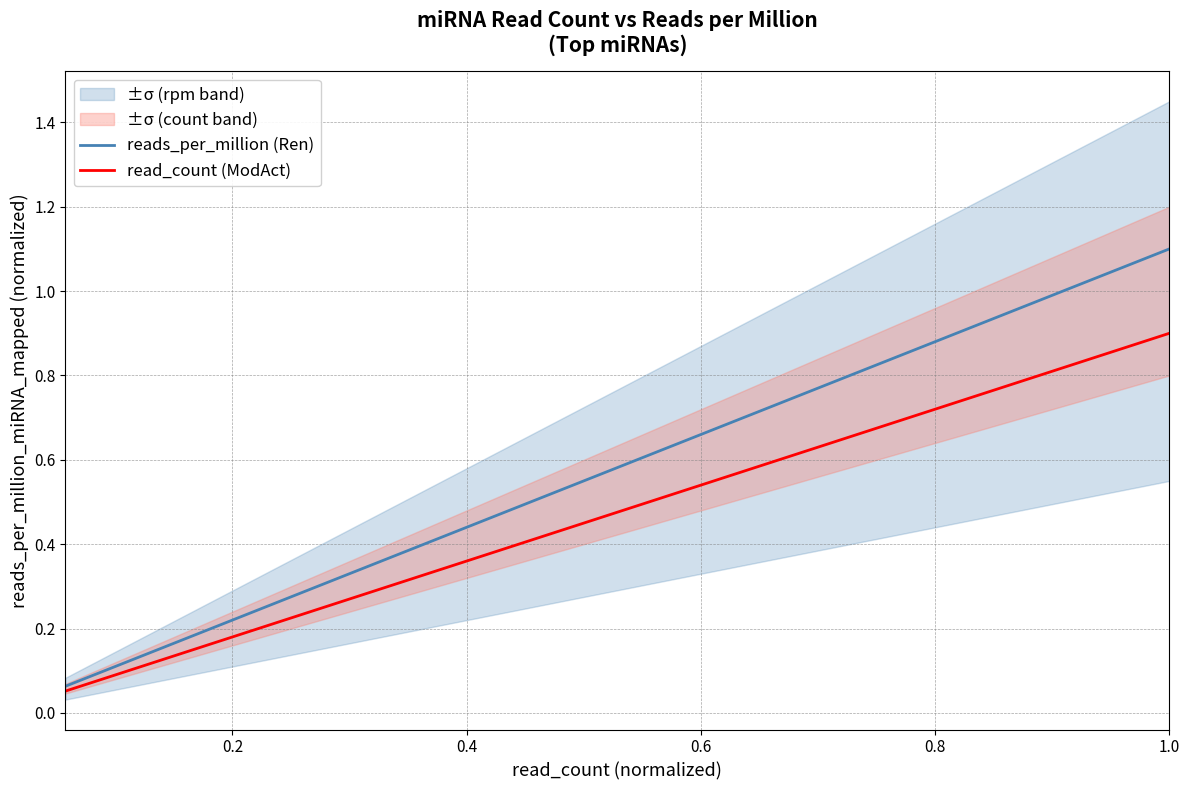

True or false: reads_per_million (Ren) and read_count (ModAct) intersect in this chart.

False